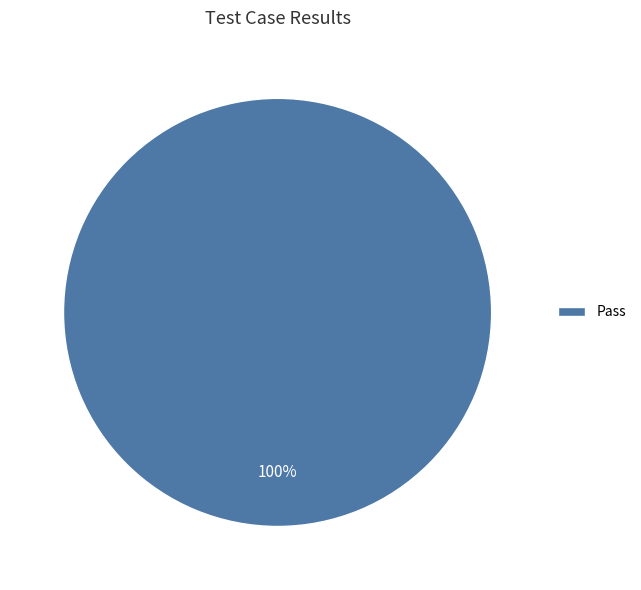

True or false: Pass accounts for 100% of the total.

True